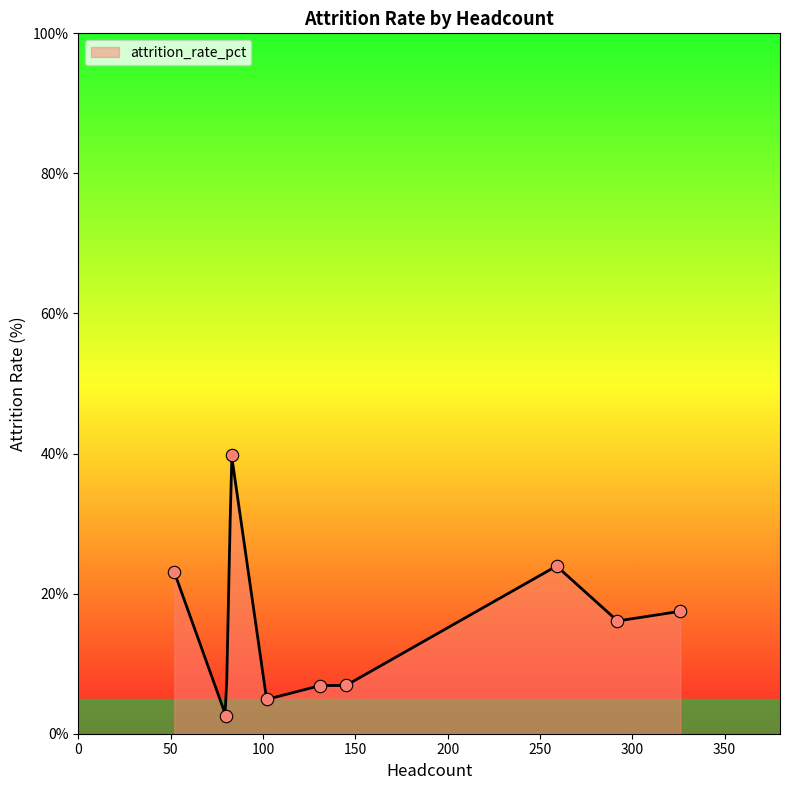

What is the minimum value for attrition_rate_pct?

2.9